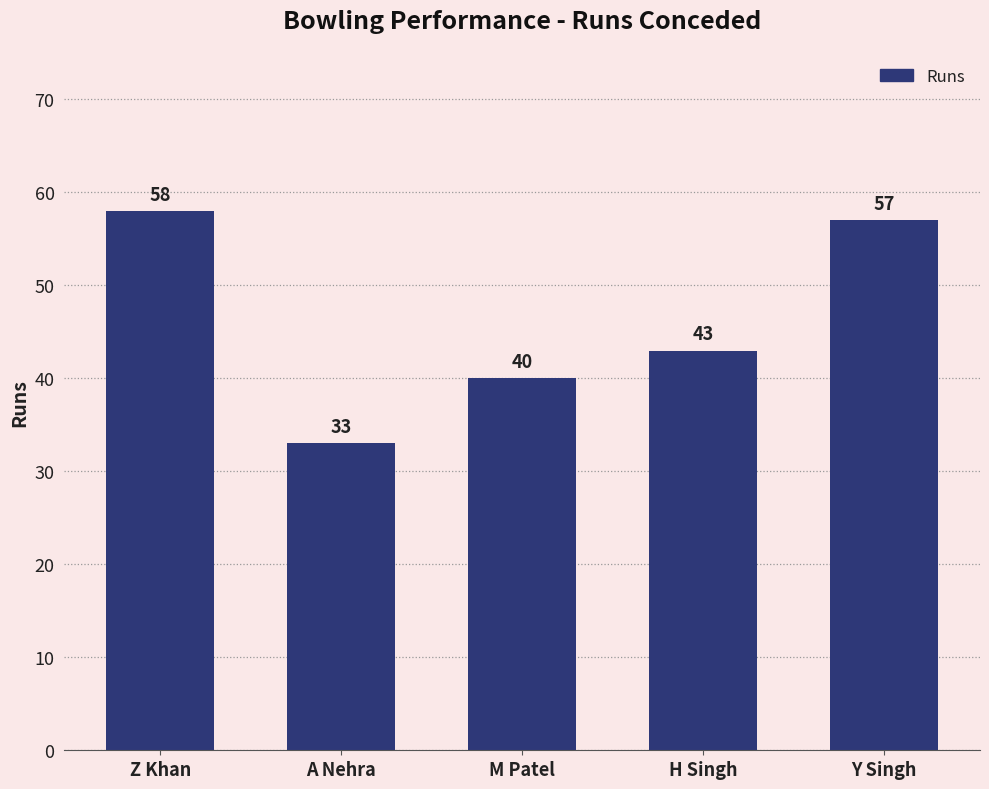

List the labels in order of value, largest first.

Z Khan, Y Singh, H Singh, M Patel, A Nehra